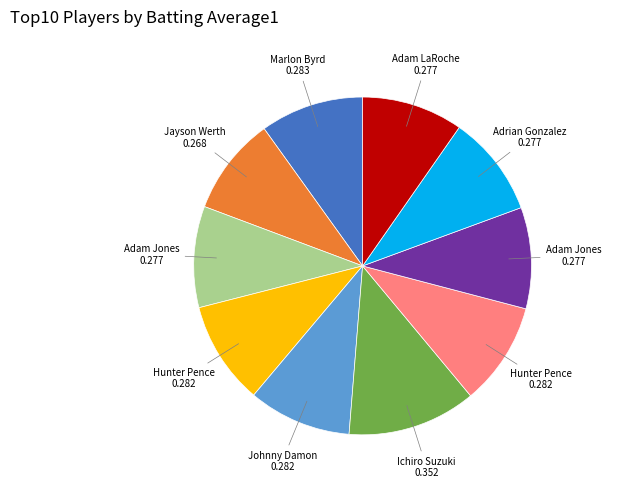

Is there a majority slice in this chart?

No